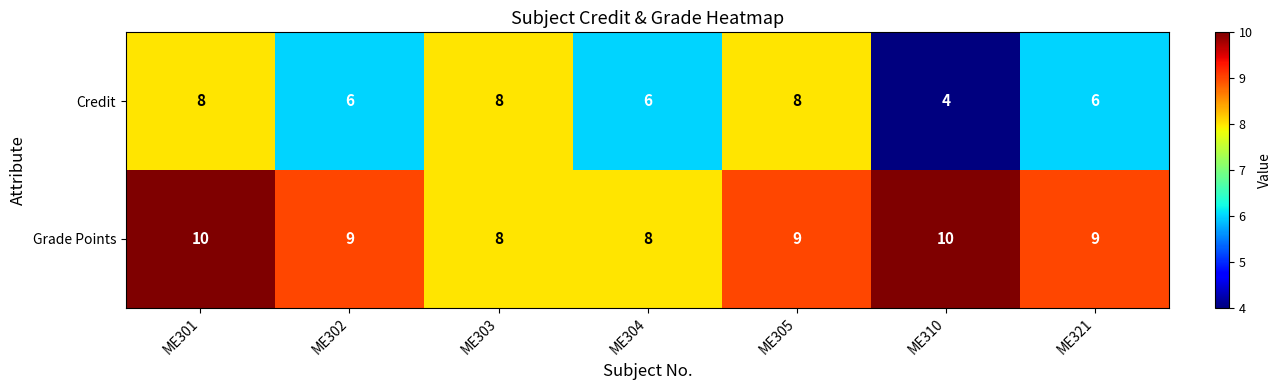

How many categories are shown in the chart?

7